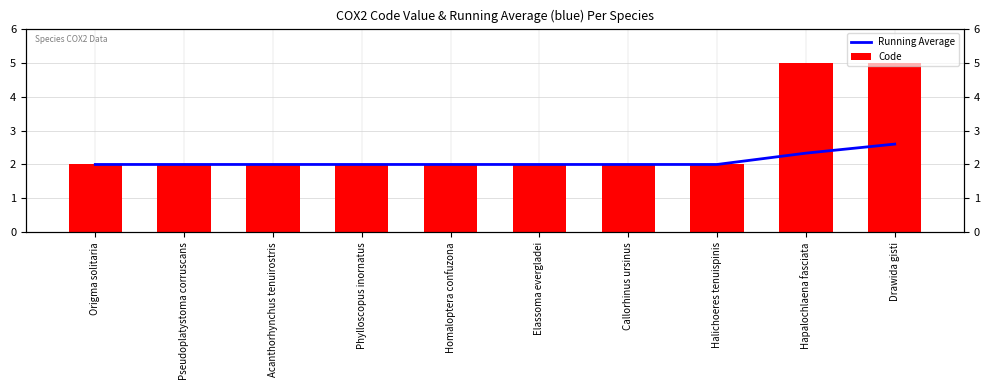

What is the label of the 4th bar from the left?

Phylloscopus inornatus